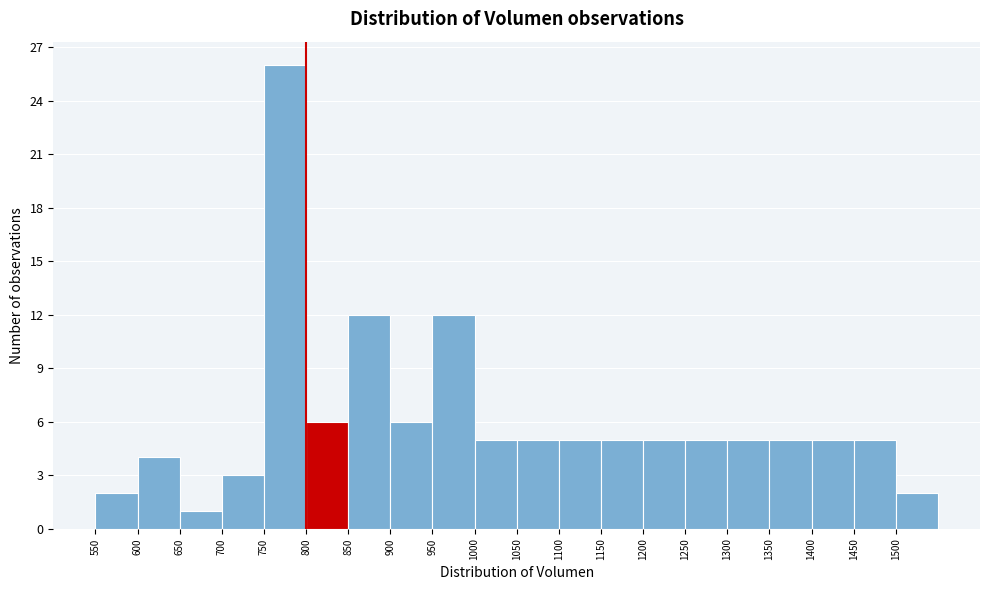

What is the height of the bar covering 1350 to 1400 on the x-axis? The values are not printed on the chart, so give them approximately, as read against the axis.

5